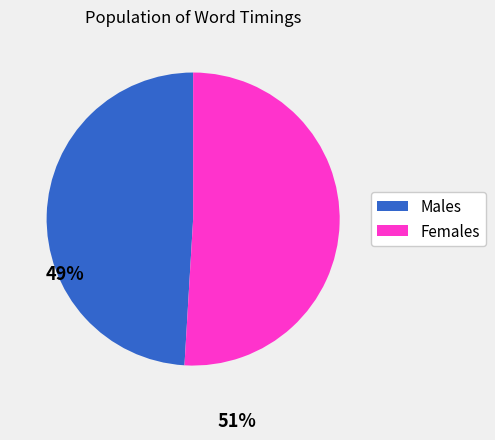

Does any single category account for the majority?

Yes